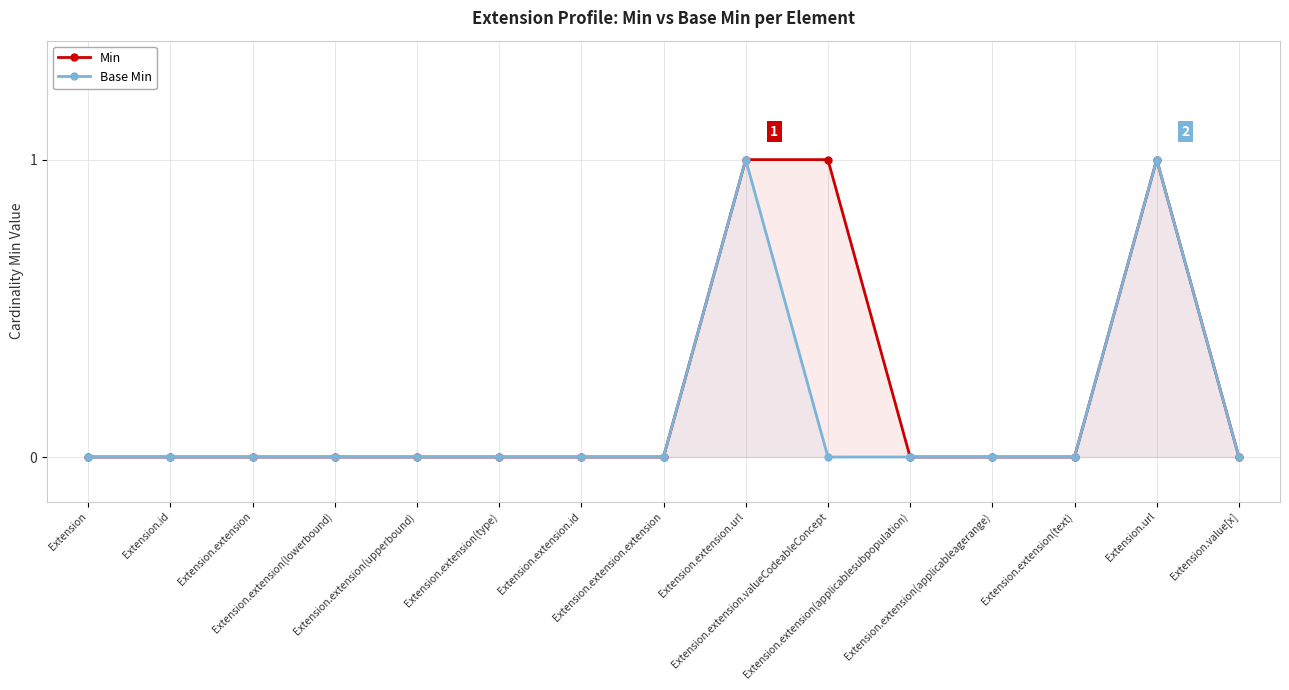

Reading left to right, extract all data points from this chart.

Min: 0	0	0	0	0	0	0	0	1	1	0	0	0	1	0
Base Min: 0	0	0	0	0	0	0	0	1	0	0	0	0	1	0